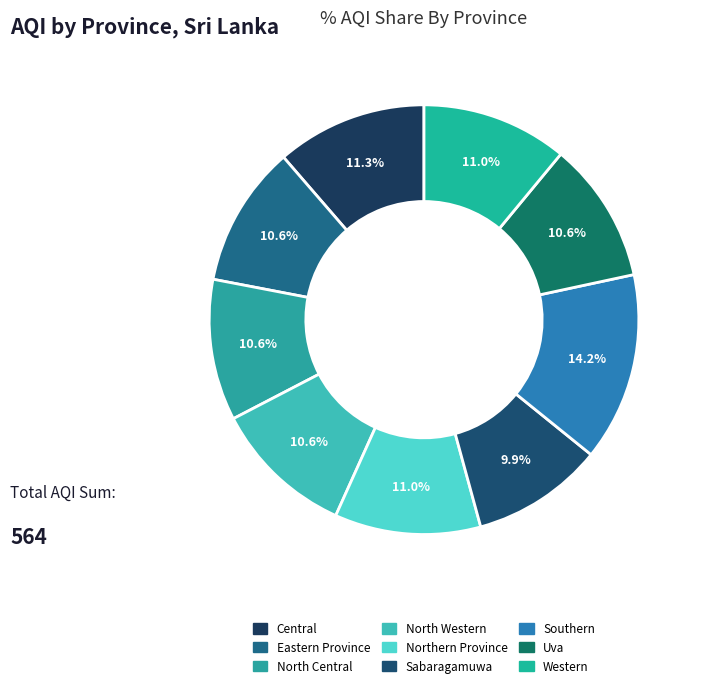

Approximately how many times larger is the value at Western compared to Southern?

0.8